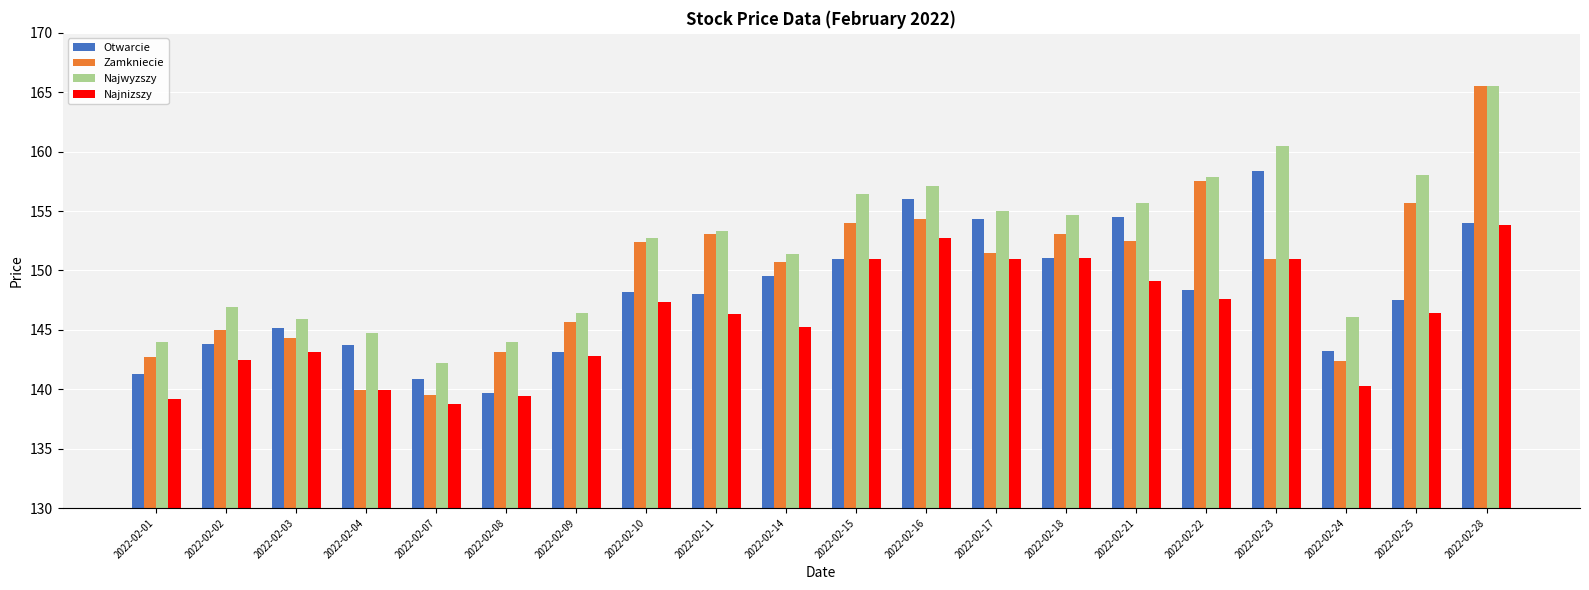

List the series in order of their overall mean, highest first.

Najwyzszy, Zamkniecie, Otwarcie, Najnizszy